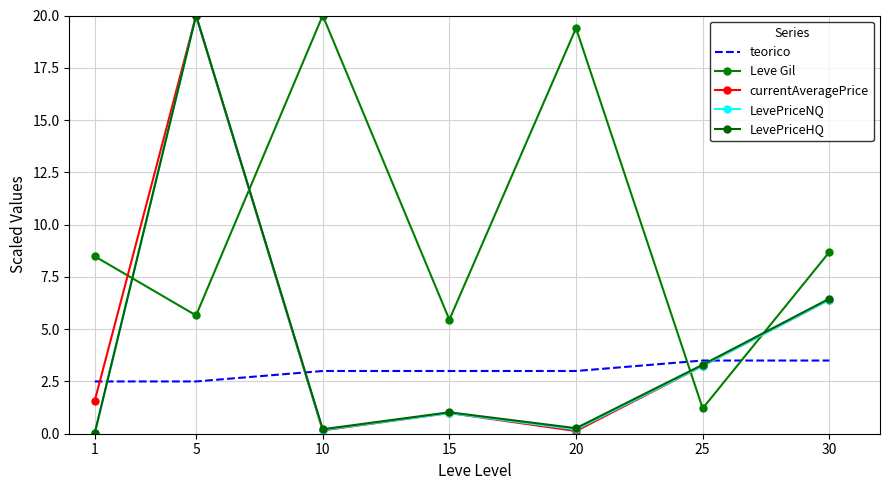

What is the highest value of the teorico series?

3.5